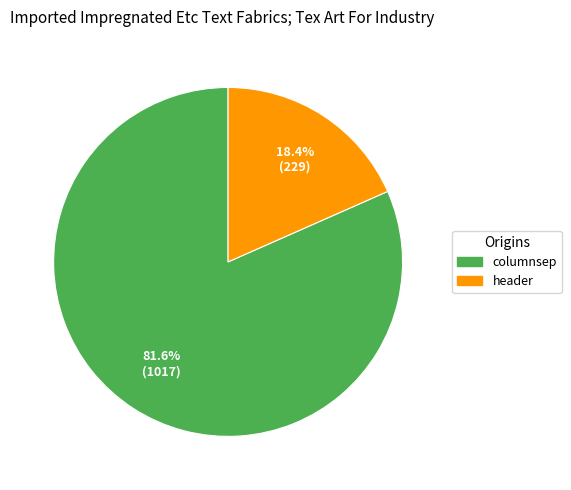

Between header and columnsep, which is larger?

columnsep